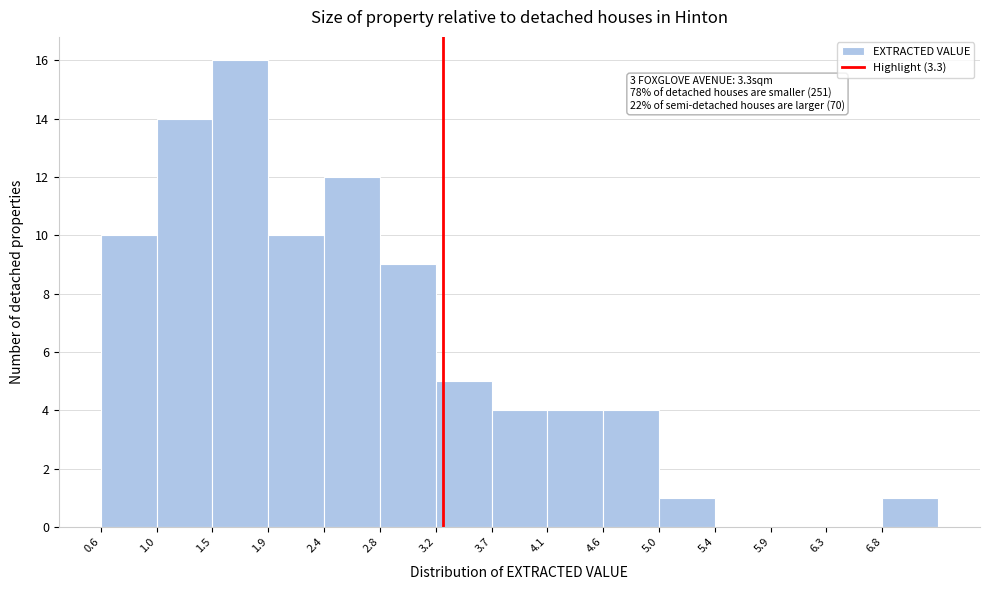

Over which range of the x-axis is the bar tallest?

1.48 to 1.92